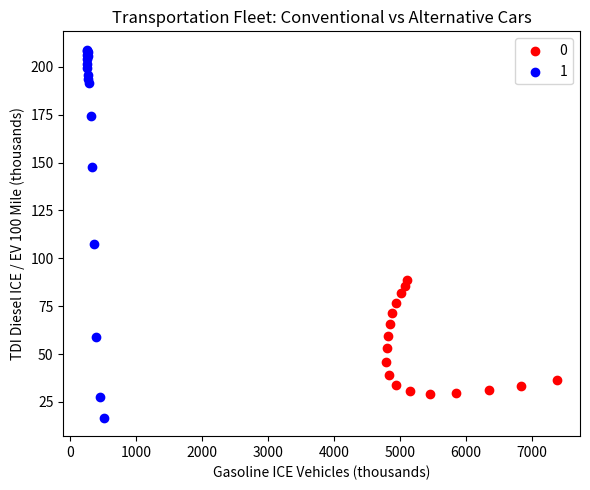

What are all the series names shown in the legend?

0, 1